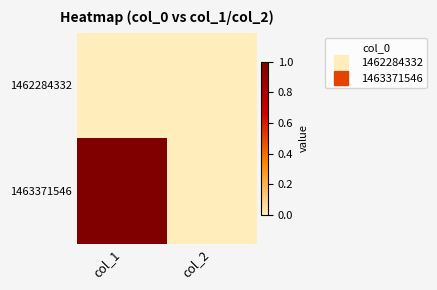

Reading right to left, extract all data points from this chart.

1462284332: col_2=0	col_1=0
1463371546: col_2=0	col_1=1